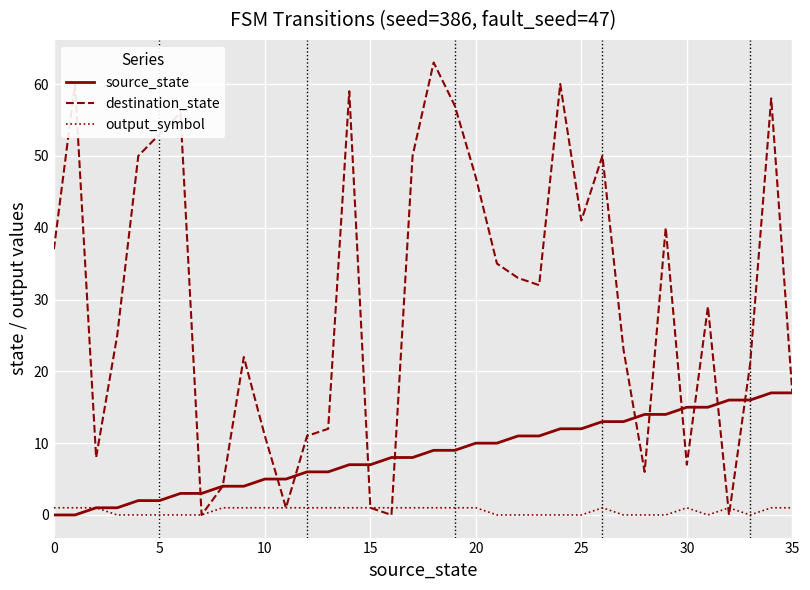

Which series has the largest range (max minus min)?

destination_state